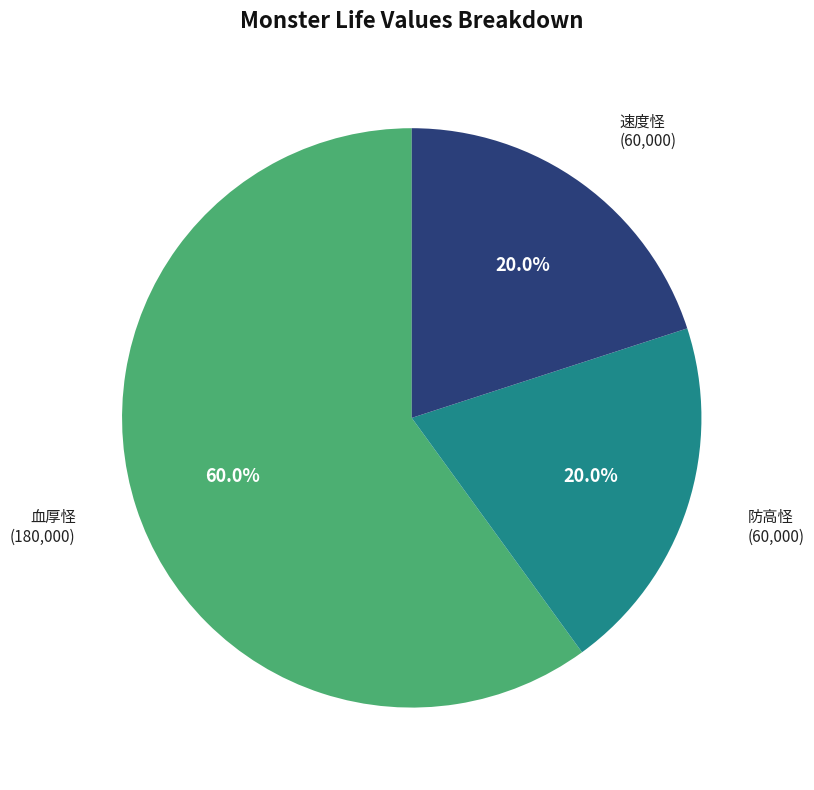

What is the largest slice in the pie chart?

血厚怪